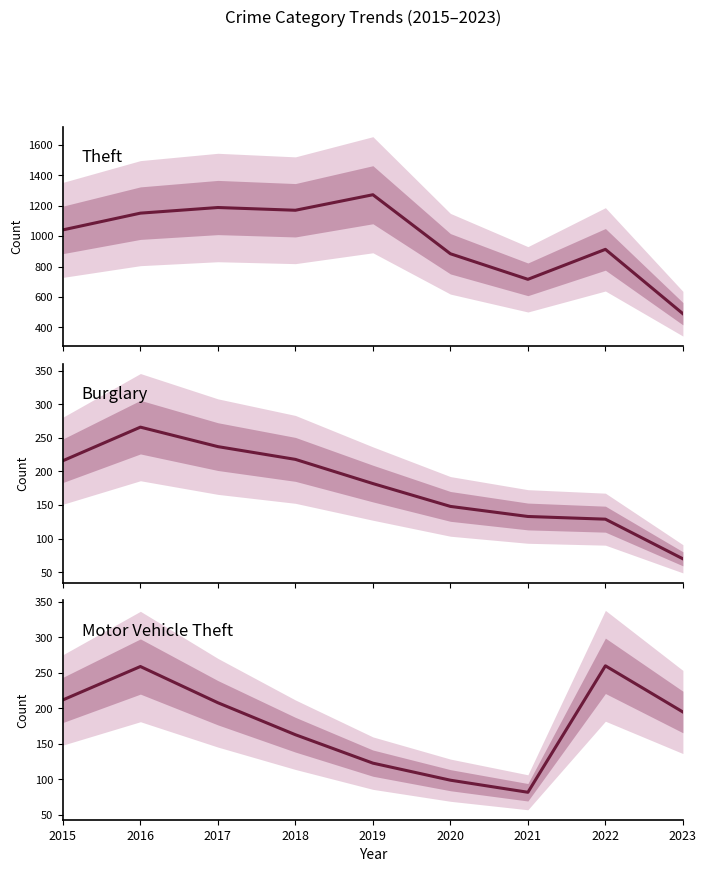

Count the number of categories in the chart.

9